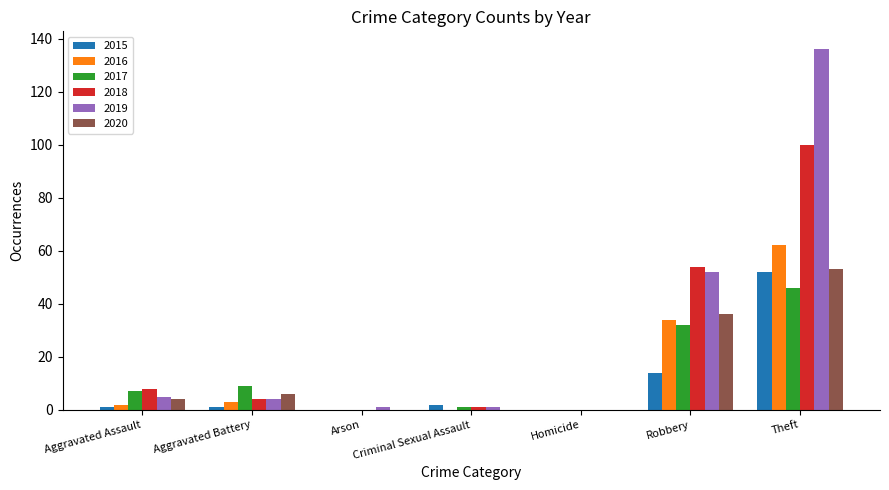

Is it true that 2018 equals 1 at Criminal Sexual Assault?

True